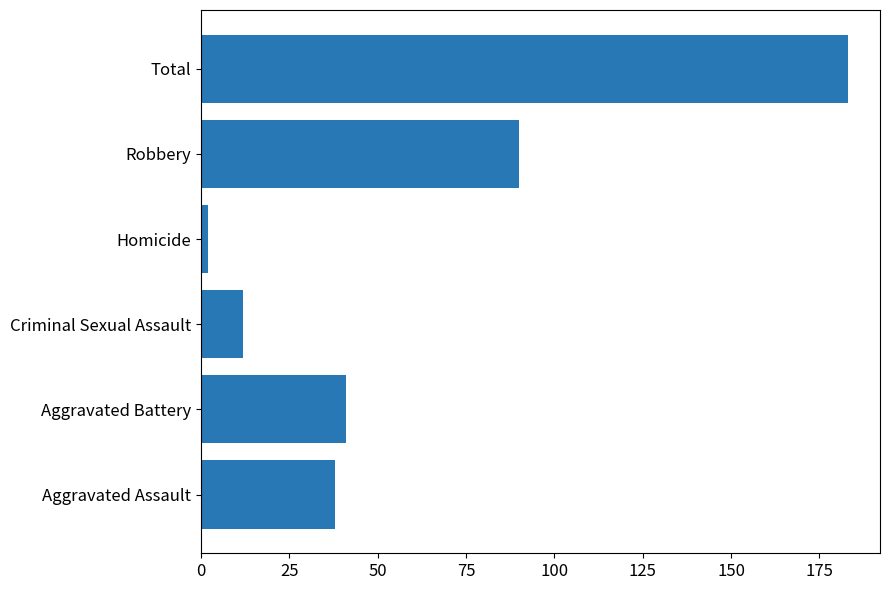

Read the value at Criminal Sexual Assault.

12